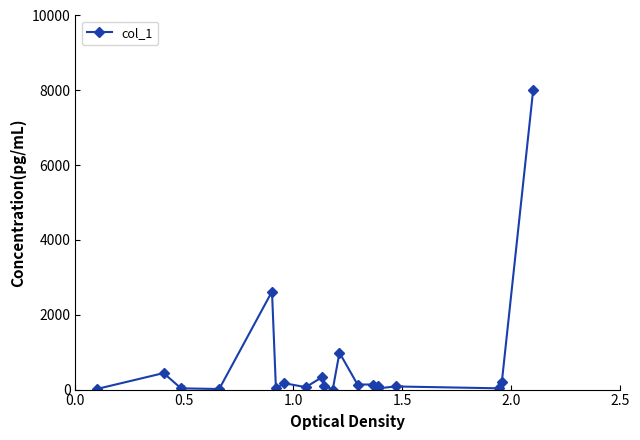

Does the chart display data point markers on the line(s)?

Yes